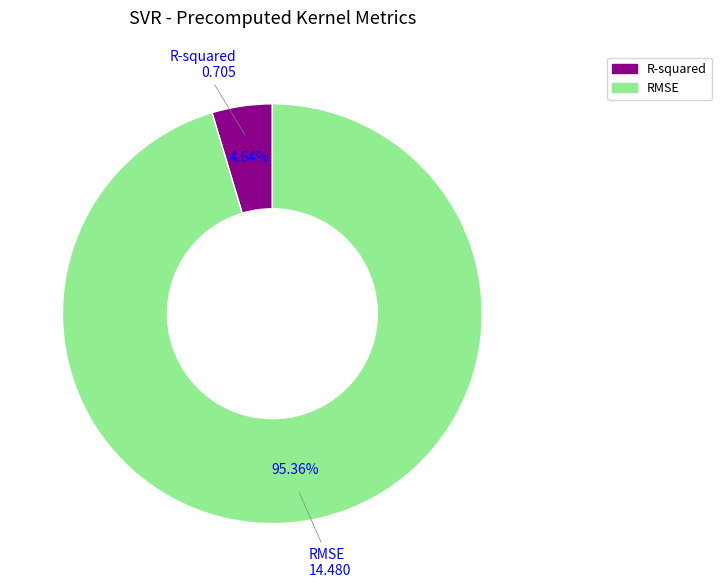

To the nearest percent, what is the average slice percentage?

50%